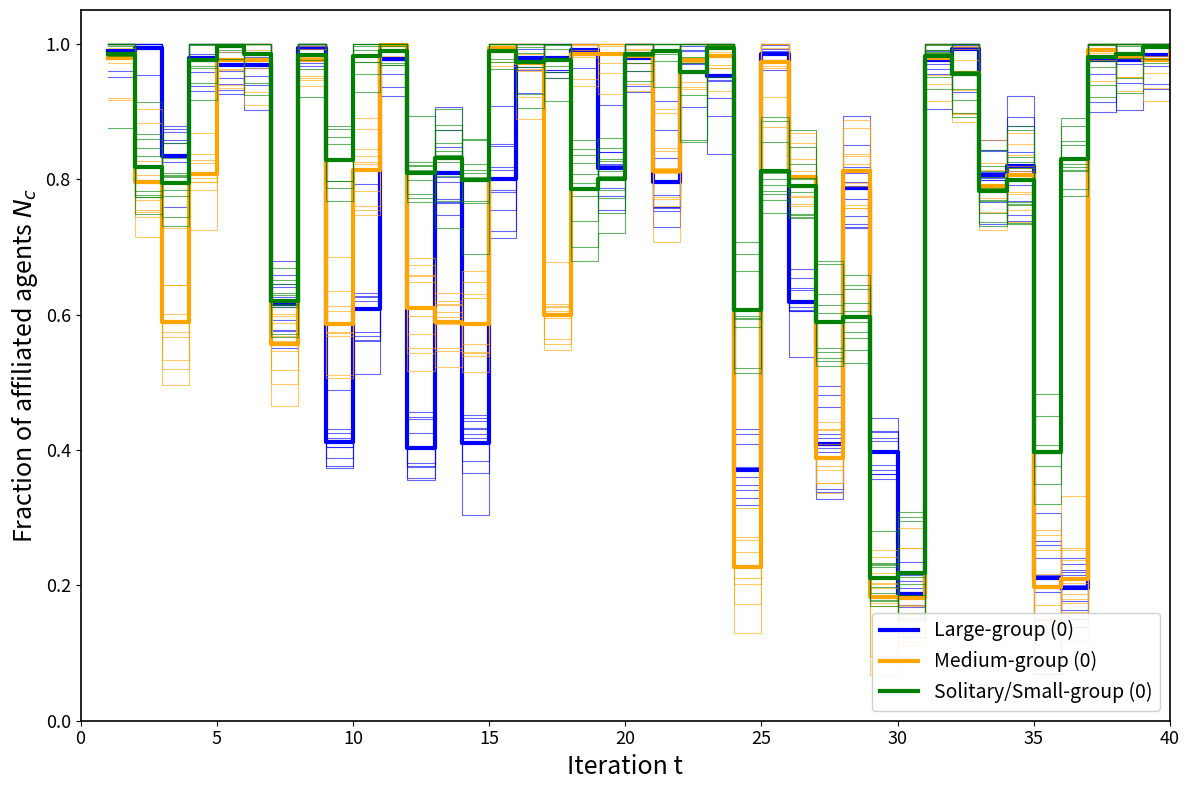

What is the label of the 20th point from the left?

20